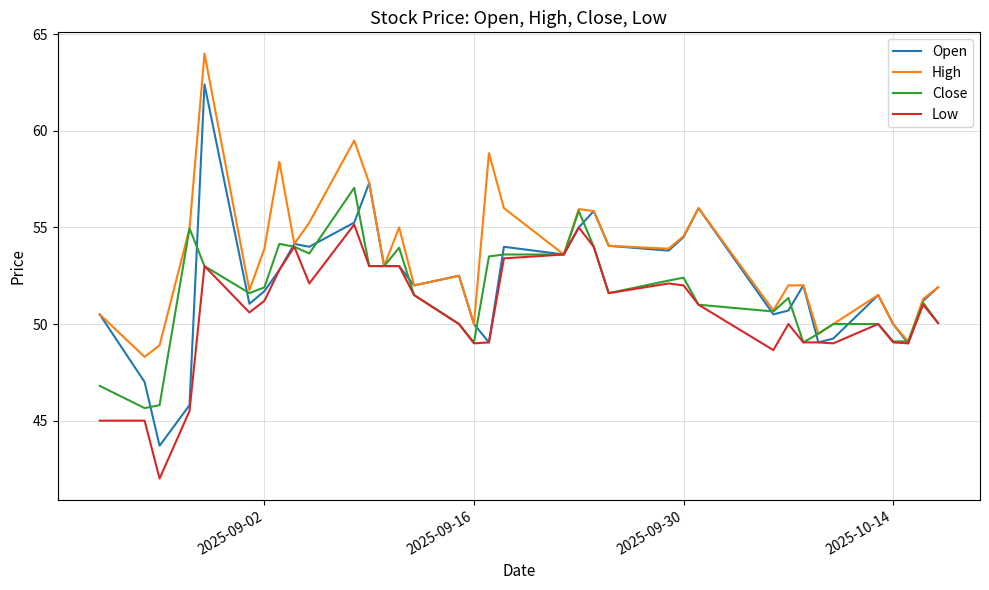

Which series has the widest spread of values?

Open